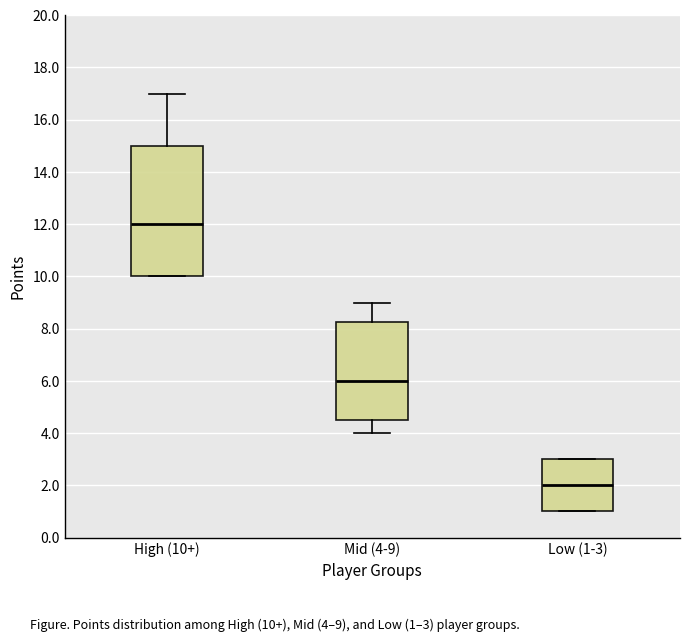

Which box's median line is the highest?

High (10+)